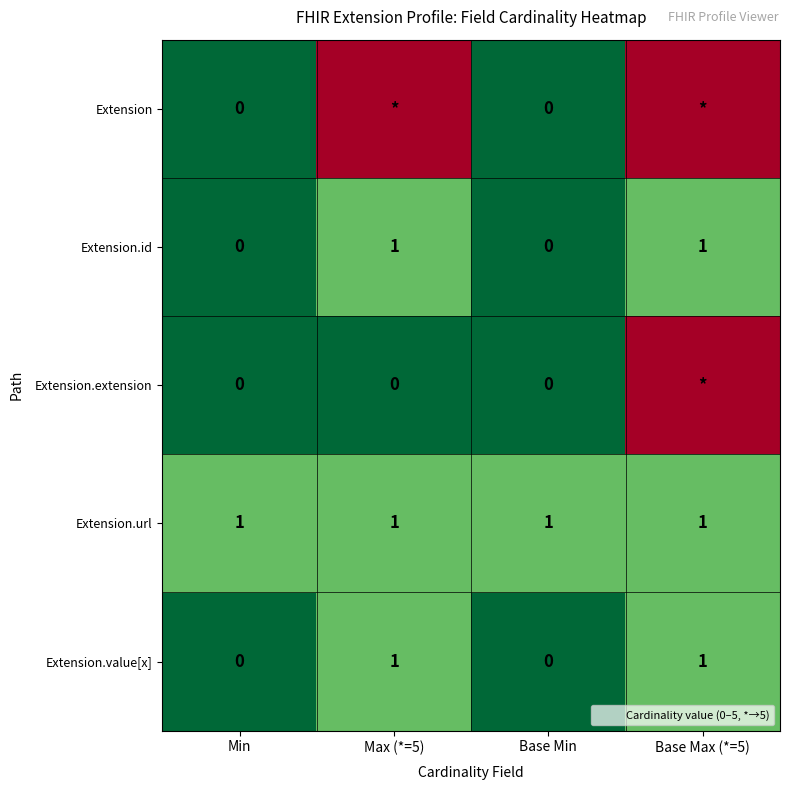

What is the approximate value of Extension.url at Min?

1